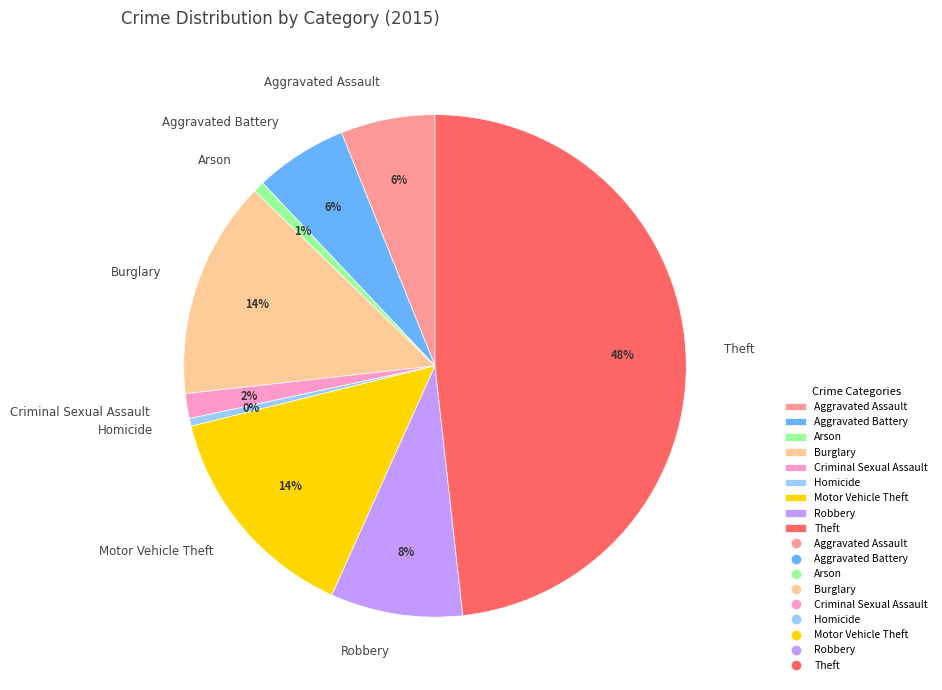

Is it true that Burglary is 3% of the pie?

False